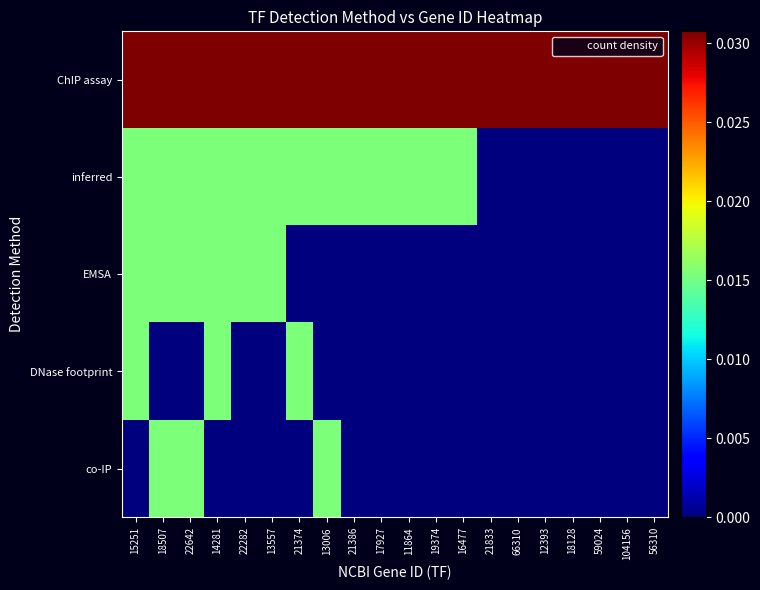

Between 18128 and 59024, which is larger?

18128